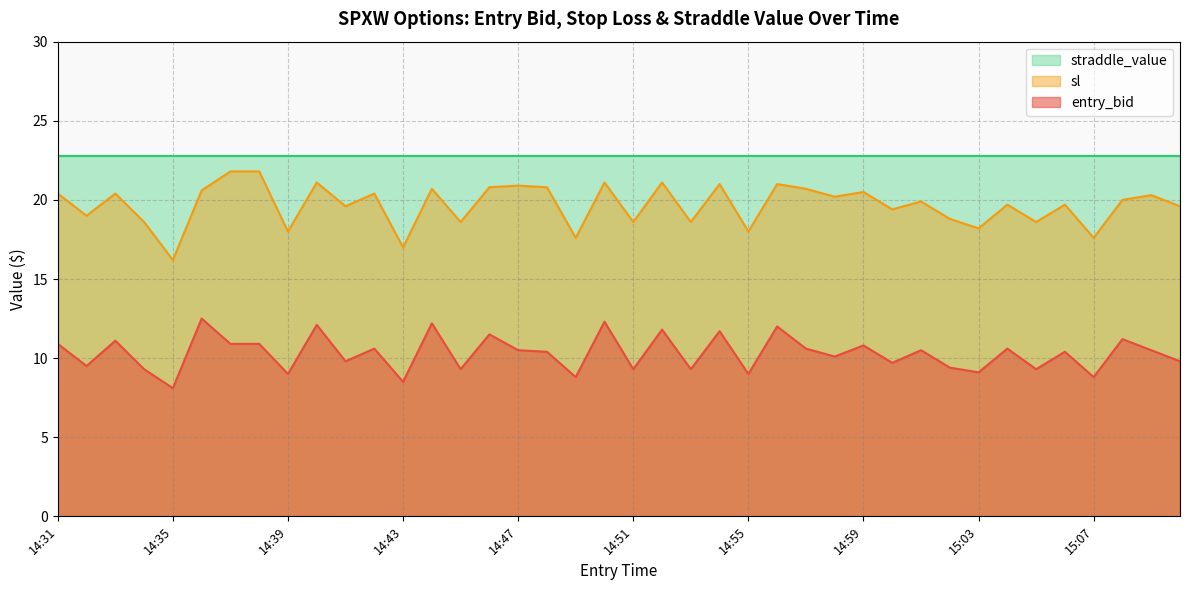

Rank the categories by entry_bid value from lowest to highest.

14:35, 14:43, 14:49, 15:07, 14:39, 14:55, 15:03, 14:34, 14:45, 14:51, 14:53, 15:05, 15:02, 14:32, 15:00, 14:41, 15:10, 14:58, 14:48, 15:06, 14:47, 15:01, 15:09, 14:42, 14:57, 15:04, 14:59, 14:31, 14:37, 14:38, 14:33, 15:08, 14:46, 14:54, 14:52, 14:56, 14:40, 14:44, 14:50, 14:36